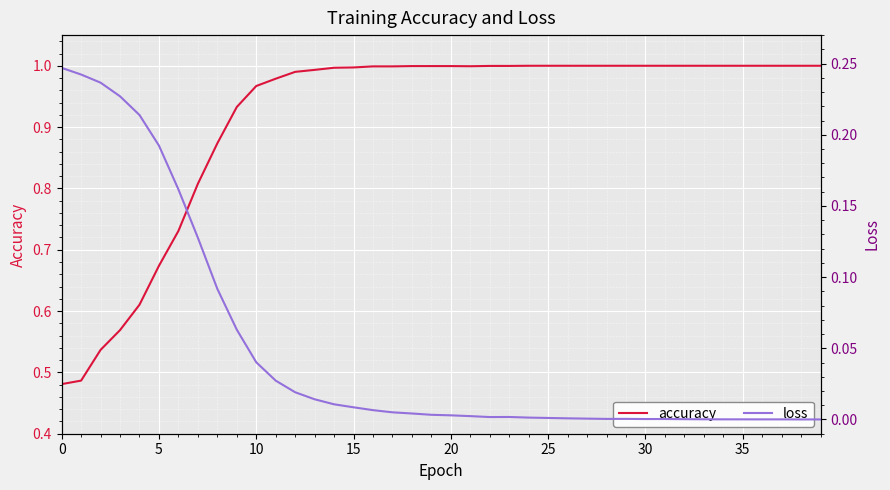

What is the label of the 14th point from the left?

13